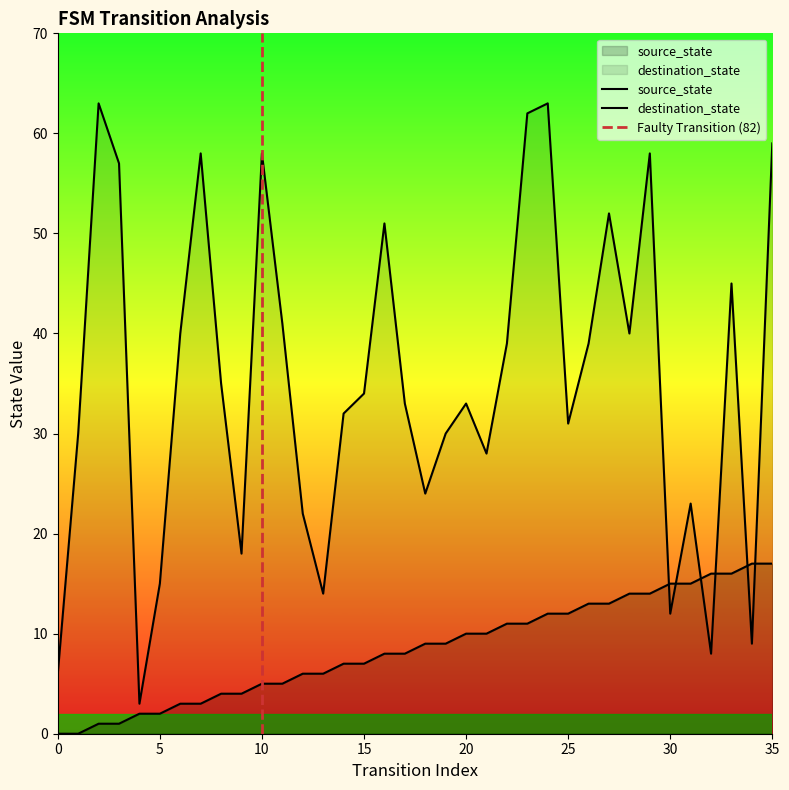

What is the value of the source_state point at the 3rd from the left?

1